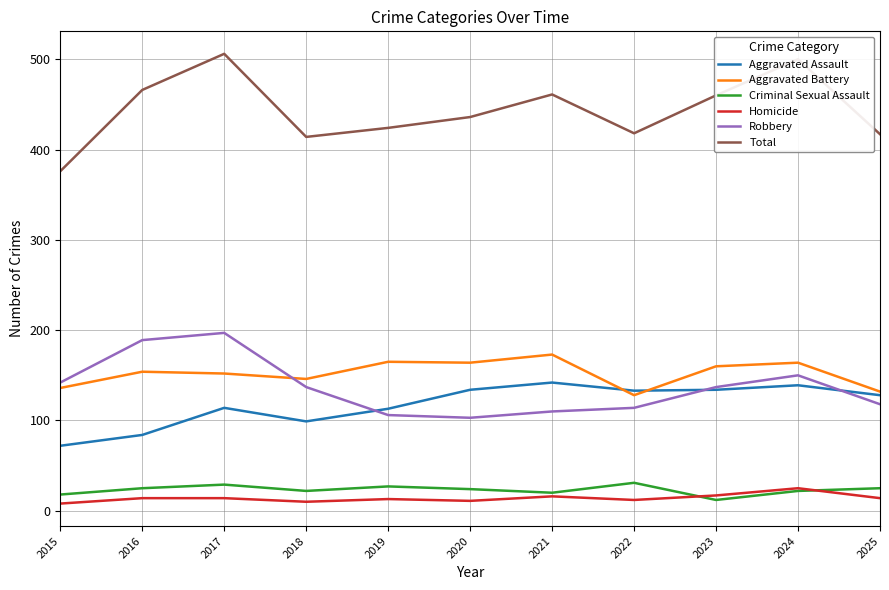

Which series has the largest range (max minus min)?

Total